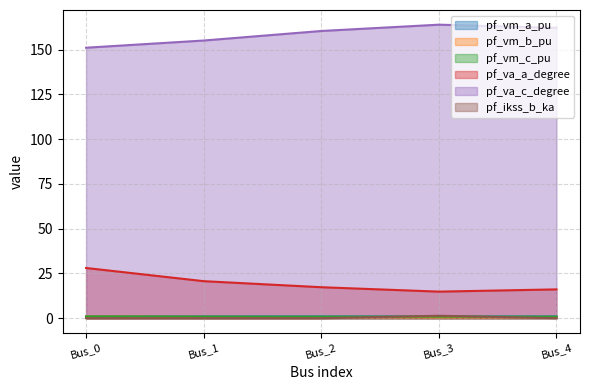

How many interior local peaks does the pf_vm_a_pu series have?

1